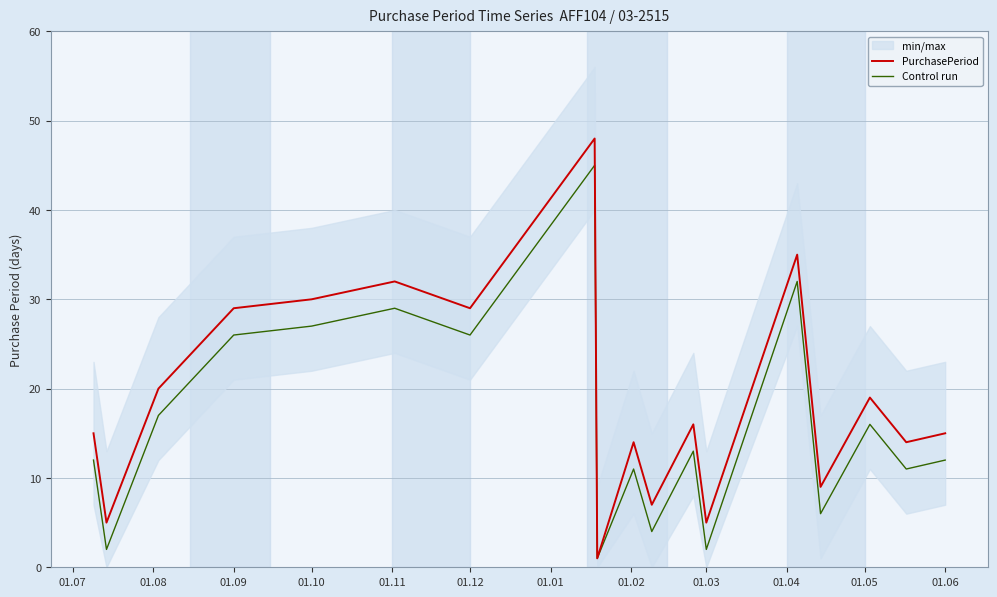

Is this an area chart (filled region under the line)?

No